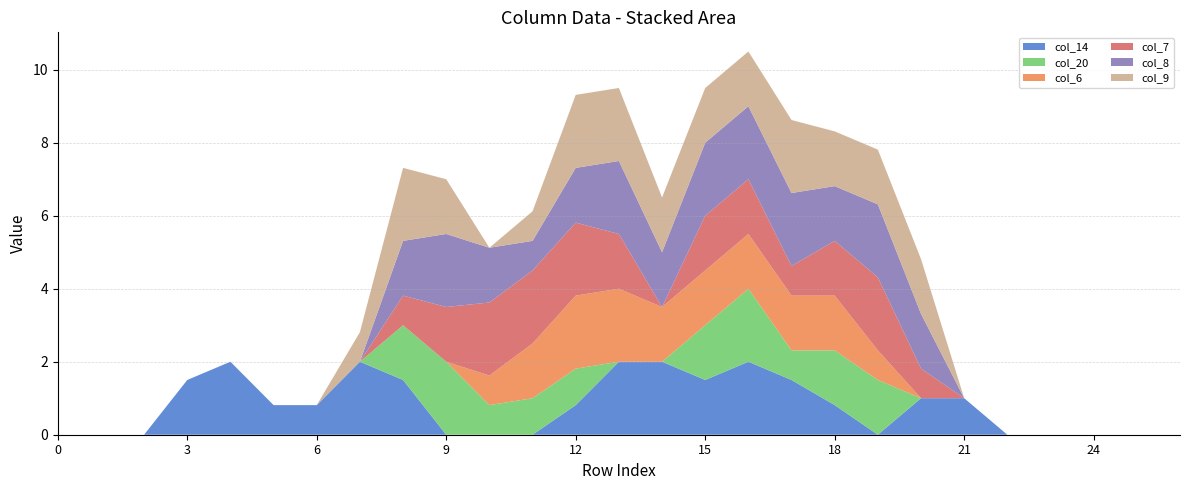

Reading right to left, extract all data points from this chart.

col_14: 0.0	0.0	0.0	0.0	0.0	1.0	1.0	0.0	0.8	1.5	2.0	1.5	2.0	2.0	0.8	0.0	0.0	0.0	1.5	2.0	0.8	0.8	2.0	1.5	0.0	0.0	0.0
col_20: 0.0	0.0	0.0	0.0	0.0	0.0	0.0	1.5	1.5	0.8	2.0	1.5	0.0	0.0	1.0	1.0	0.8	2.0	1.5	0.0	0.0	0.0	0.0	0.0	0.0	0.0	0.0
col_6: 0.0	0.0	0.0	0.0	0.0	0.0	0.0	0.8	1.5	1.5	1.5	1.5	1.5	2.0	2.0	1.5	0.8	0.0	0.0	0.0	0.0	0.0	0.0	0.0	0.0	0.0	0.0
col_7: 0.0	0.0	0.0	0.0	0.0	0.0	0.8	2.0	1.5	0.8	1.5	1.5	0.0	1.5	2.0	2.0	2.0	1.5	0.8	0.0	0.0	0.0	0.0	0.0	0.0	0.0	0.0
col_8: 0.0	0.0	0.0	0.0	0.0	0.0	1.5	2.0	1.5	2.0	2.0	2.0	1.5	2.0	1.5	0.8	1.5	2.0	1.5	0.0	0.0	0.0	0.0	0.0	0.0	0.0	0.0
col_9: 0.0	0.0	0.0	0.0	0.0	0.0	1.5	1.5	1.5	2.0	1.5	1.5	1.5	2.0	2.0	0.8	0.0	1.5	2.0	0.8	0.0	0.0	0.0	0.0	0.0	0.0	0.0